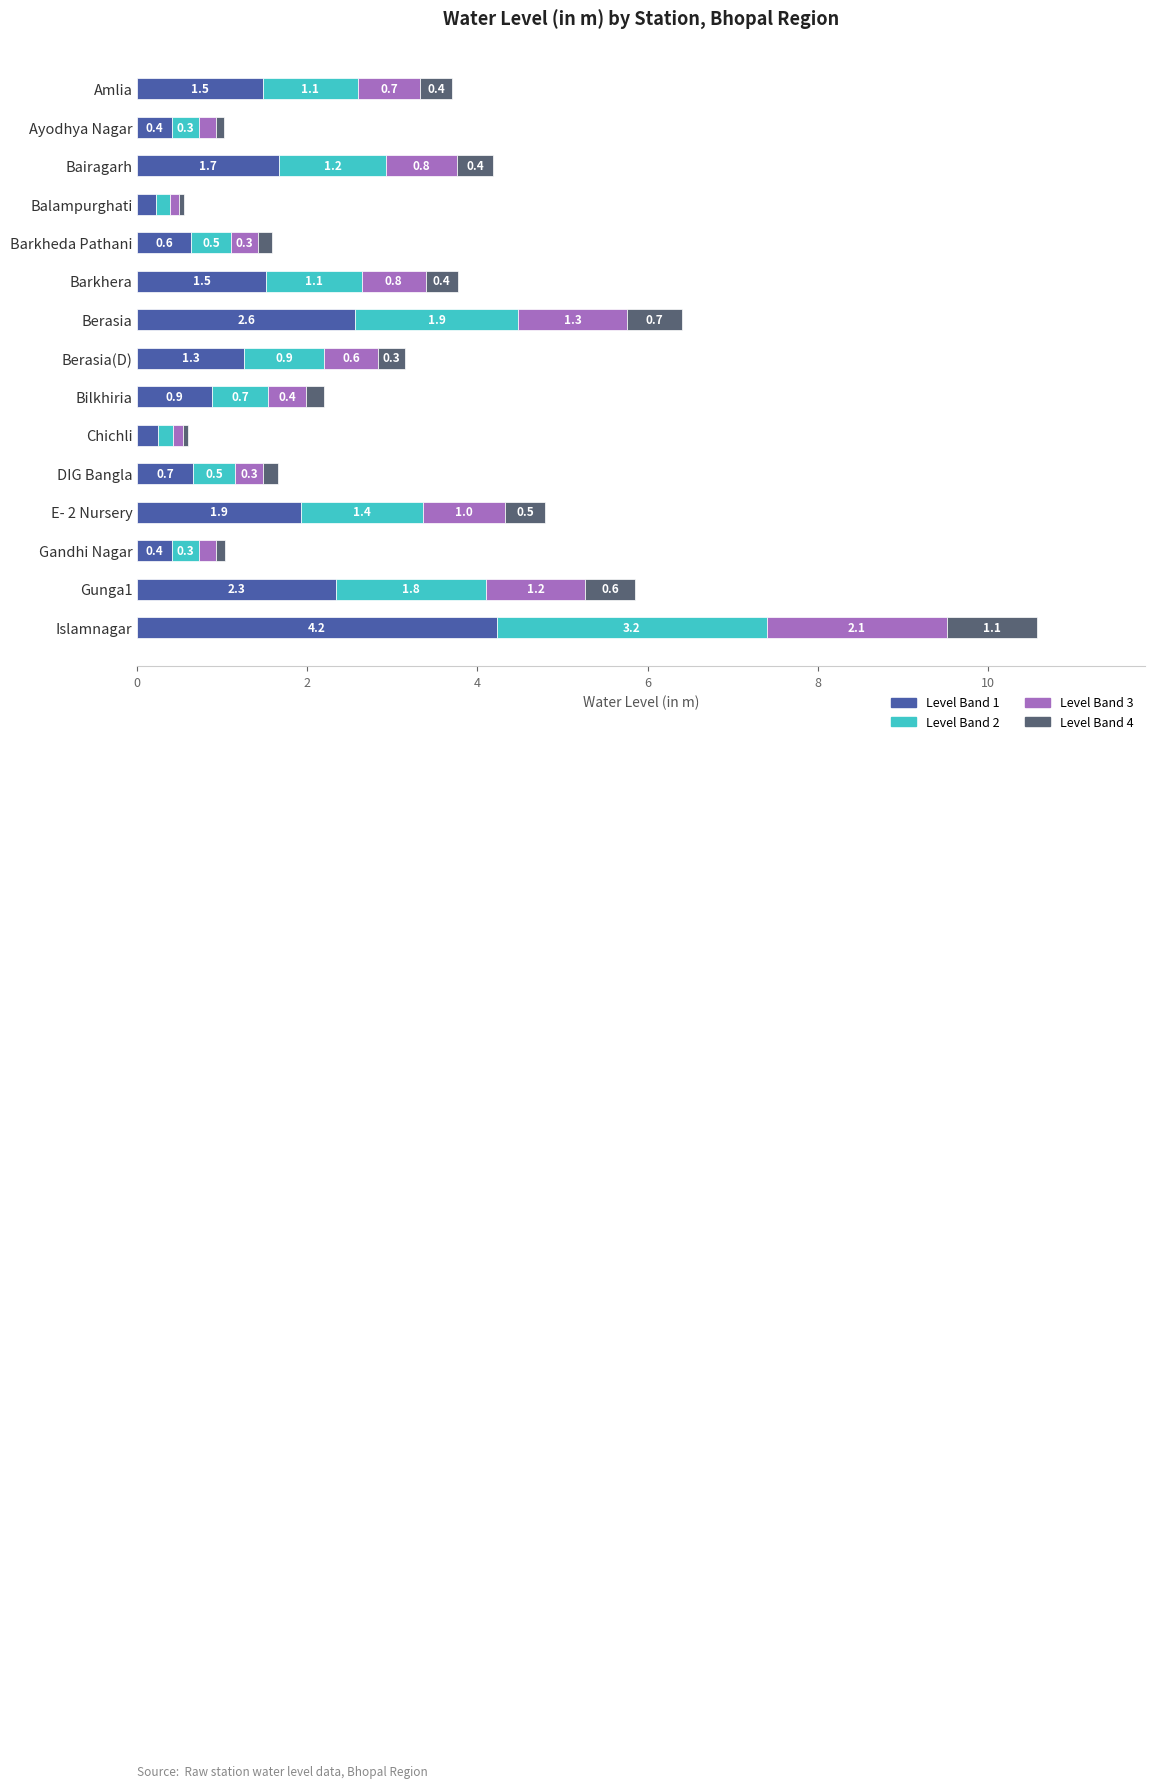

What is the sum of the Level Band 1 values at Bilkhiria and Gandhi Nagar?

1.3